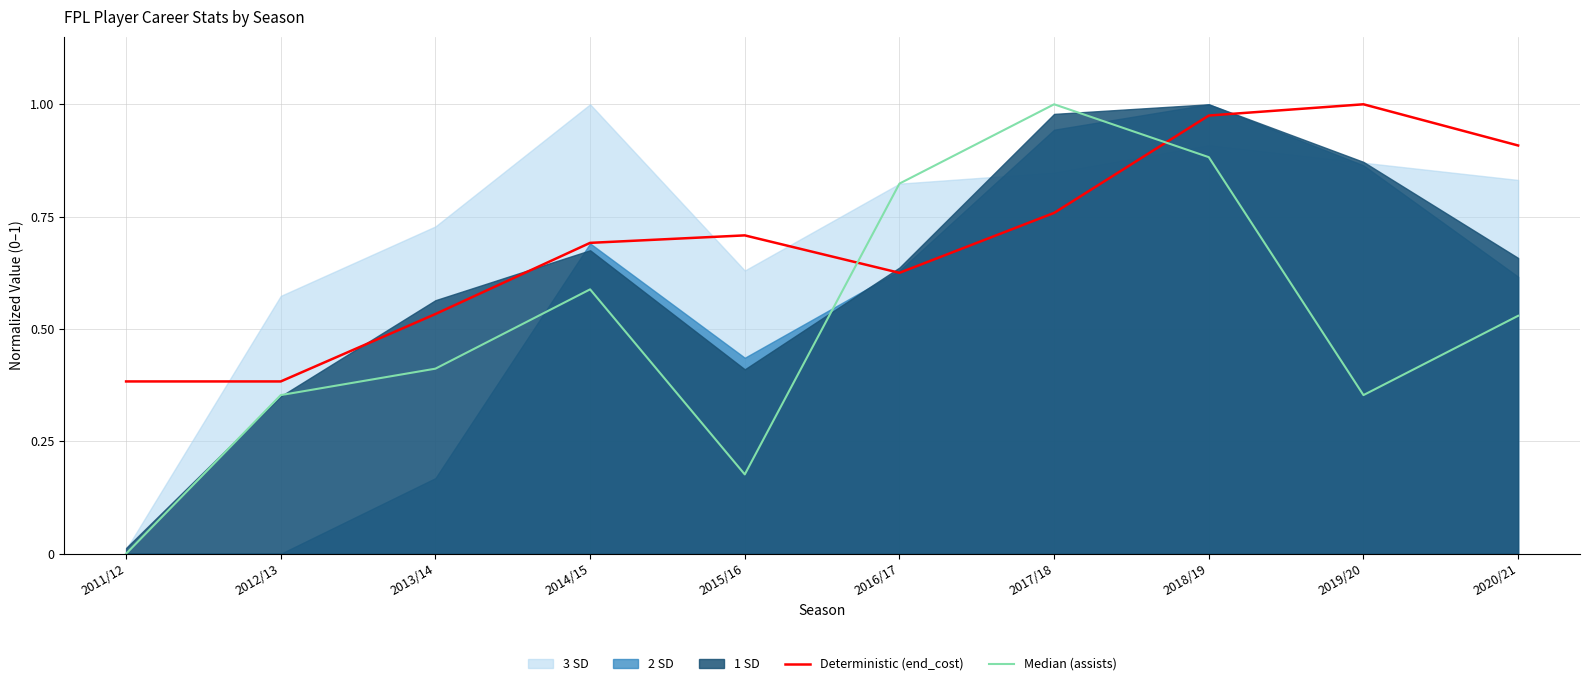

Reading left to right, transcribe all the data shown in this chart.

Deterministic (end_cost): 2011/12=0.4	2012/13=0.4	2013/14=0.5	2014/15=0.7	2015/16=0.7	2016/17=0.6	2017/18=0.8	2018/19=1.0	2019/20=1.0	2020/21=0.9
Median (assists): 2011/12=0.0	2012/13=0.4	2013/14=0.4	2014/15=0.6	2015/16=0.2	2016/17=0.8	2017/18=1.0	2018/19=0.9	2019/20=0.4	2020/21=0.5